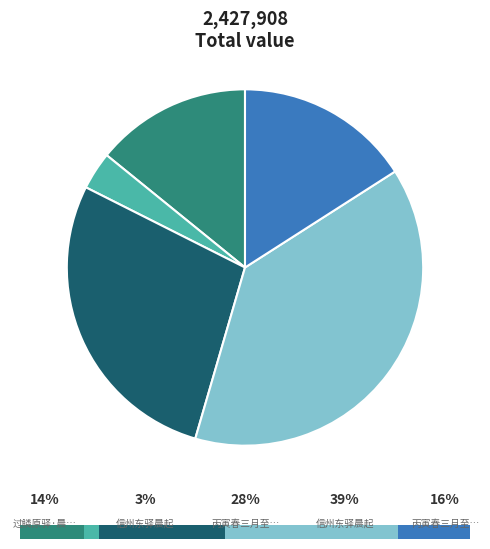

To the nearest percent, what percentage of the pie is 丙寅春三月至皂林驿晨霜如雪?

28%